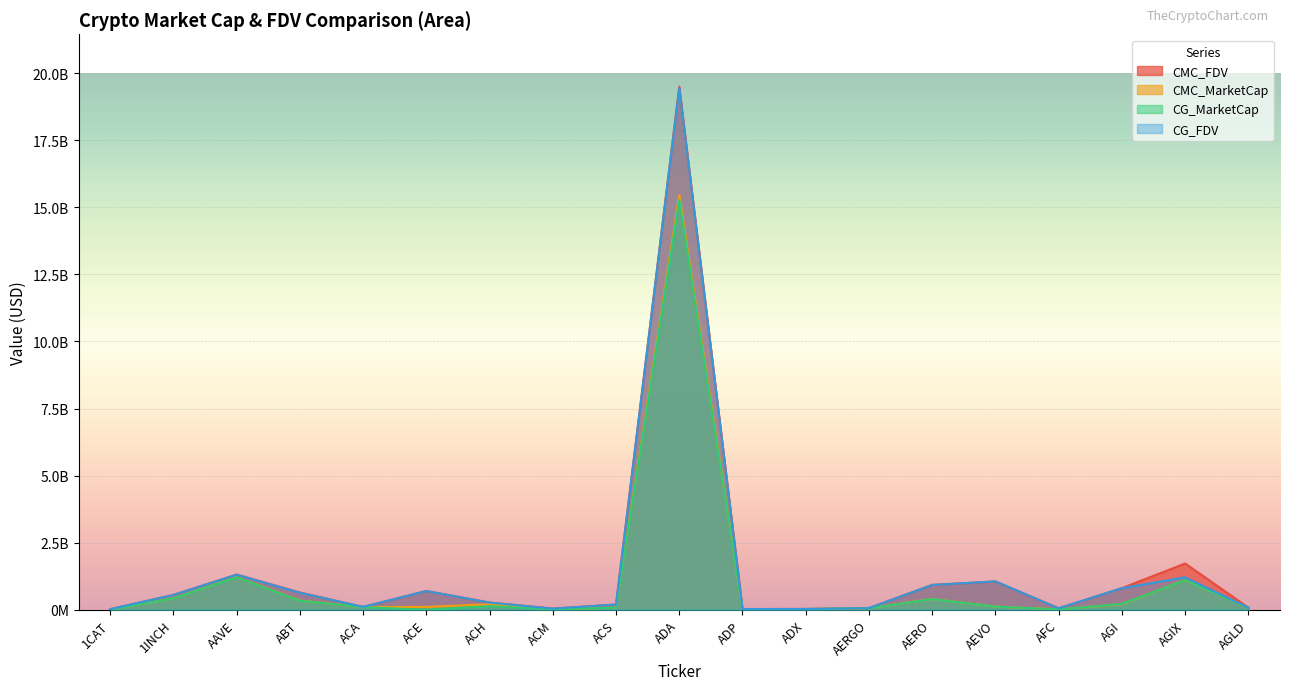

Which series has the largest total across all categories?

CMC_FDV